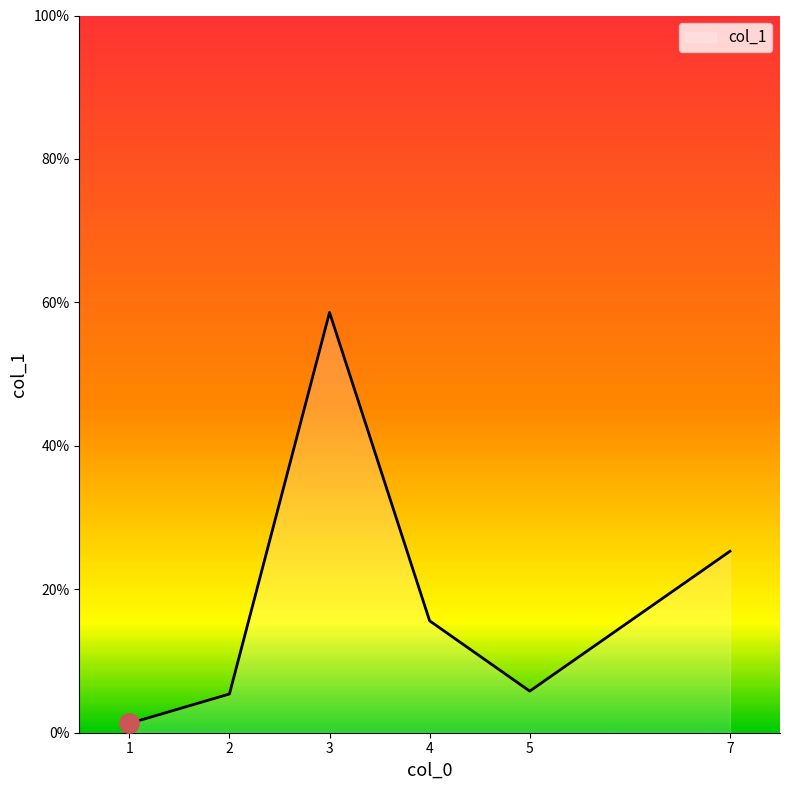

How many interior local peaks (higher than both neighbors) does the data have?

1